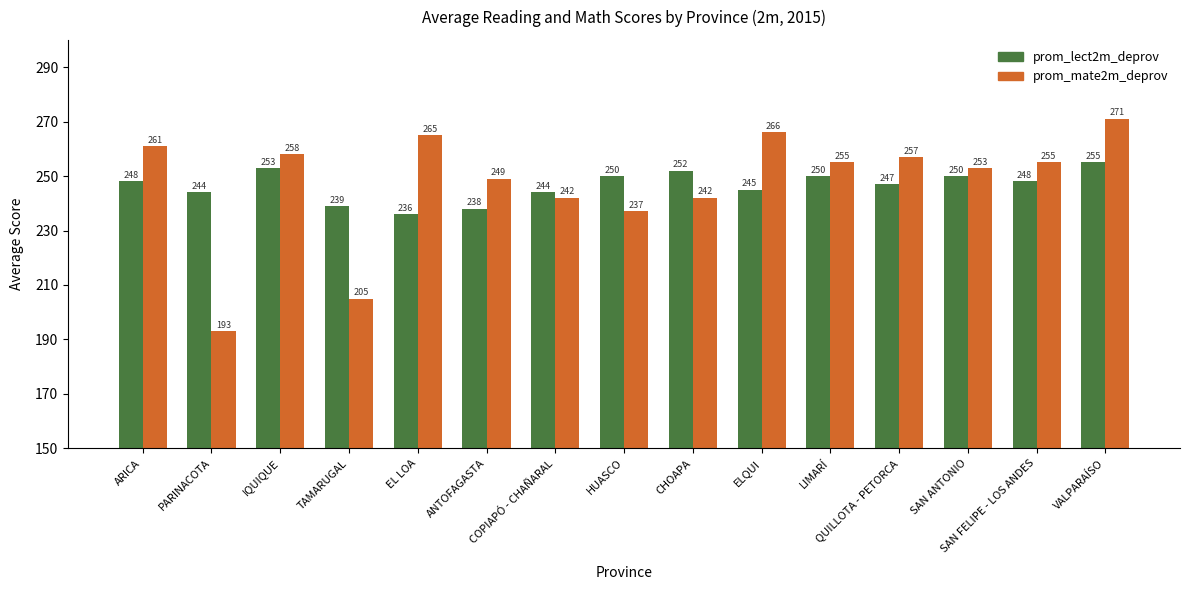

Read the prom_mate2m_deprov value at SAN FELIPE - LOS ANDES.

255